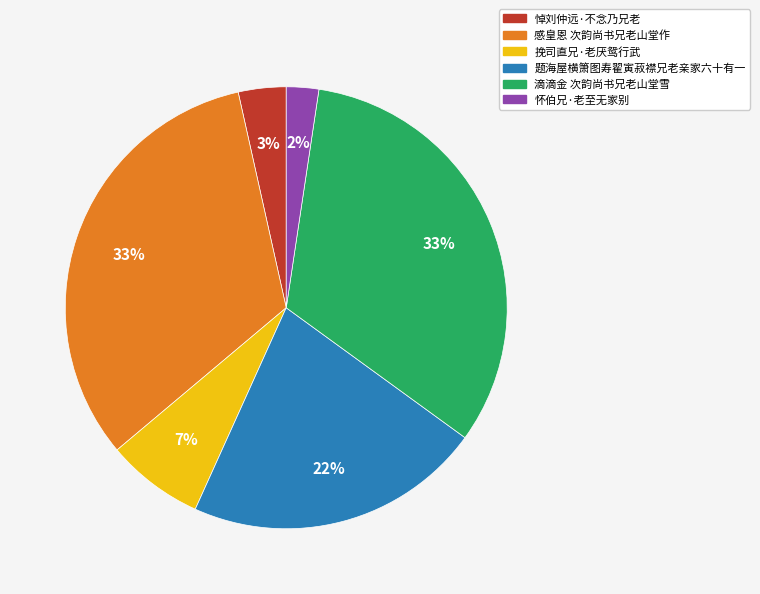

To the nearest percent, what portion does 滴滴金 次韵尚书兄老山堂雪 represent?

33%